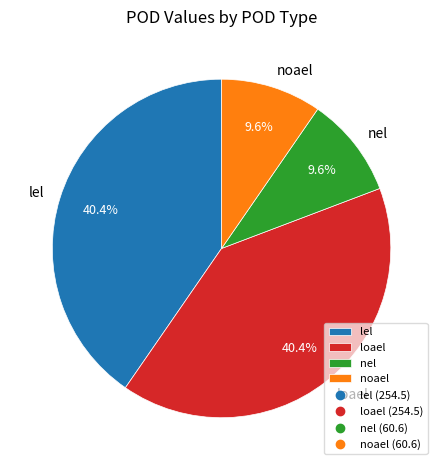

How much of the chart is everything except lel?

59.6%